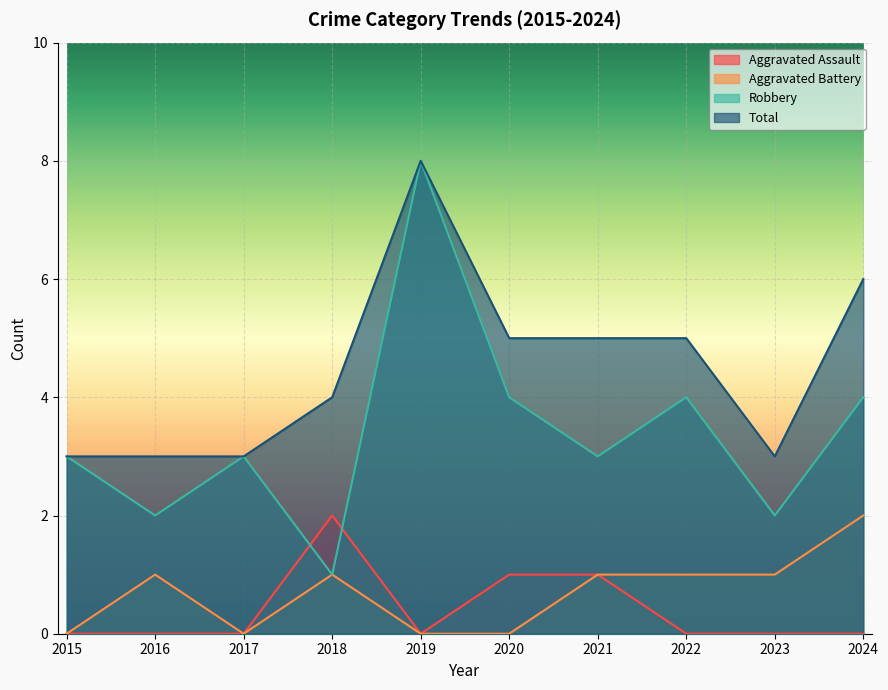

What is the value of the Total point at the 3rd from the left?

3